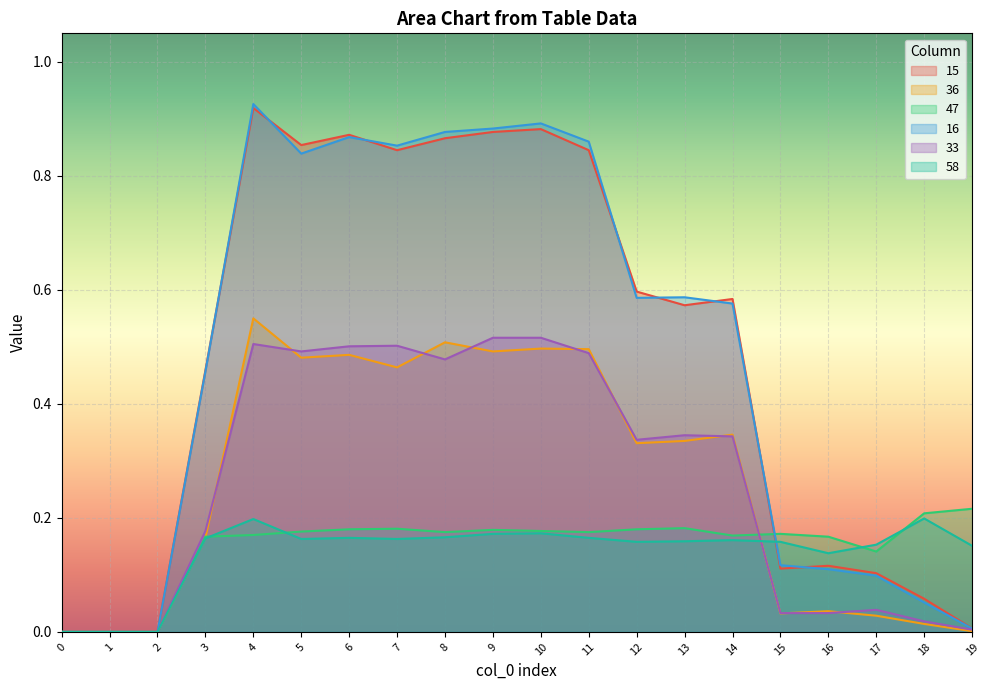

Is the value of 58 at 4 greater than the value of 47 at 13?

Yes